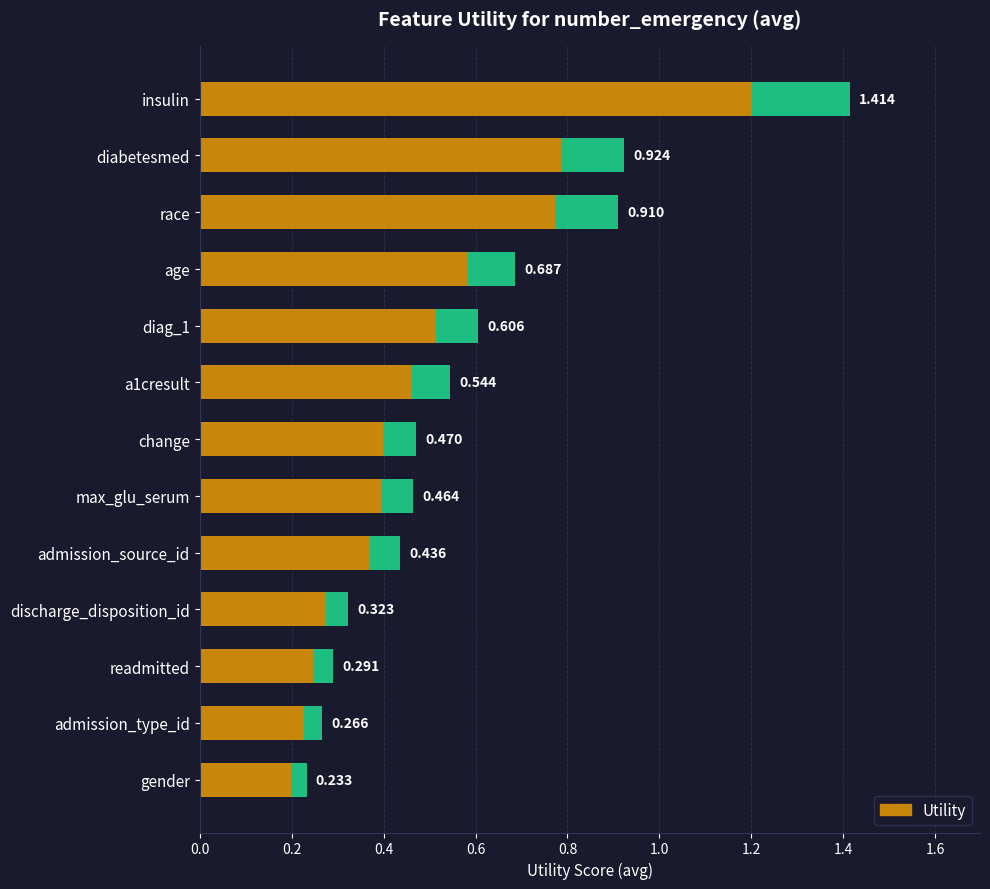

Does the chart contain any negative values?

No